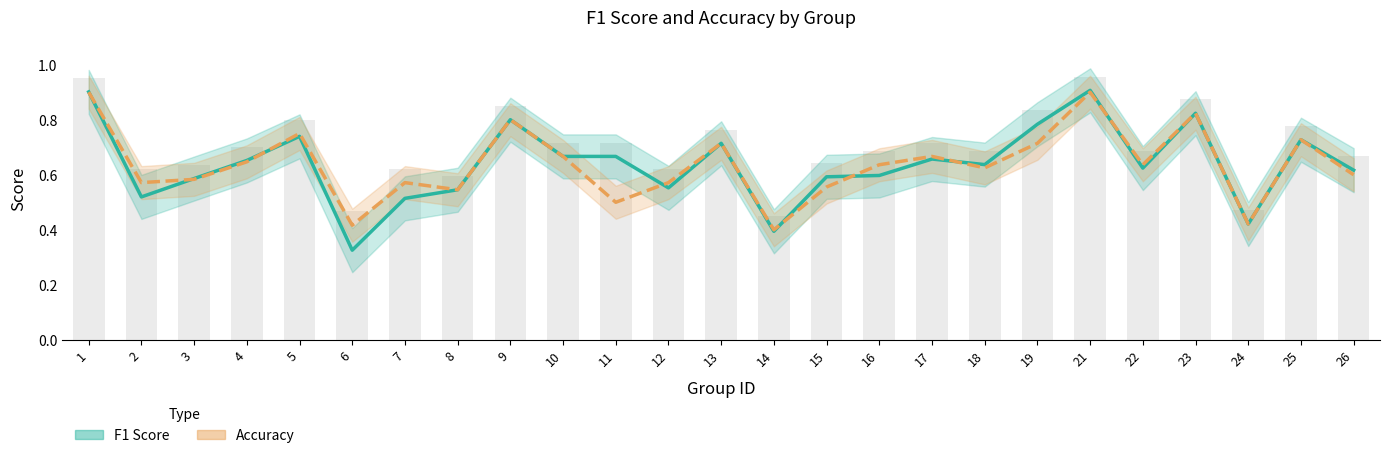

Reading left to right, what are all the values shown in this chart?

F1 Score: 1=0.9	2=0.5	3=0.6	4=0.7	5=0.7	6=0.3	7=0.5	8=0.5	9=0.8	10=0.7	11=0.7	12=0.6	13=0.7	14=0.4	15=0.6	16=0.6	17=0.7	18=0.6	19=0.8	21=0.9	22=0.6	23=0.8	24=0.4	25=0.7	26=0.6
Accuracy: 1=0.9	2=0.6	3=0.6	4=0.6	5=0.8	6=0.4	7=0.6	8=0.5	9=0.8	10=0.7	11=0.5	12=0.6	13=0.7	14=0.4	15=0.6	16=0.6	17=0.7	18=0.6	19=0.7	21=0.9	22=0.6	23=0.8	24=0.4	25=0.7	26=0.6